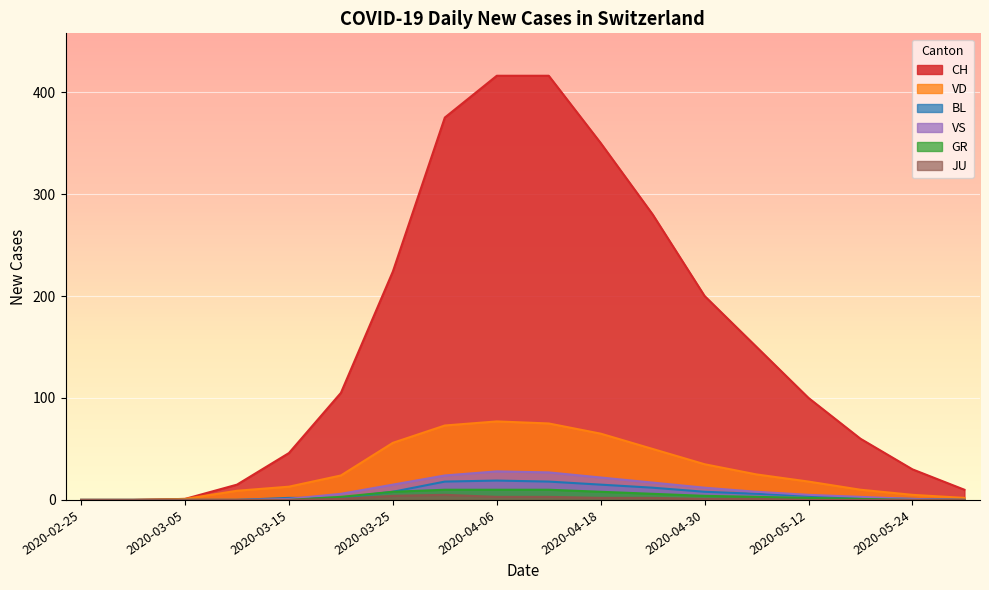

Which series has the widest spread of values?

CH